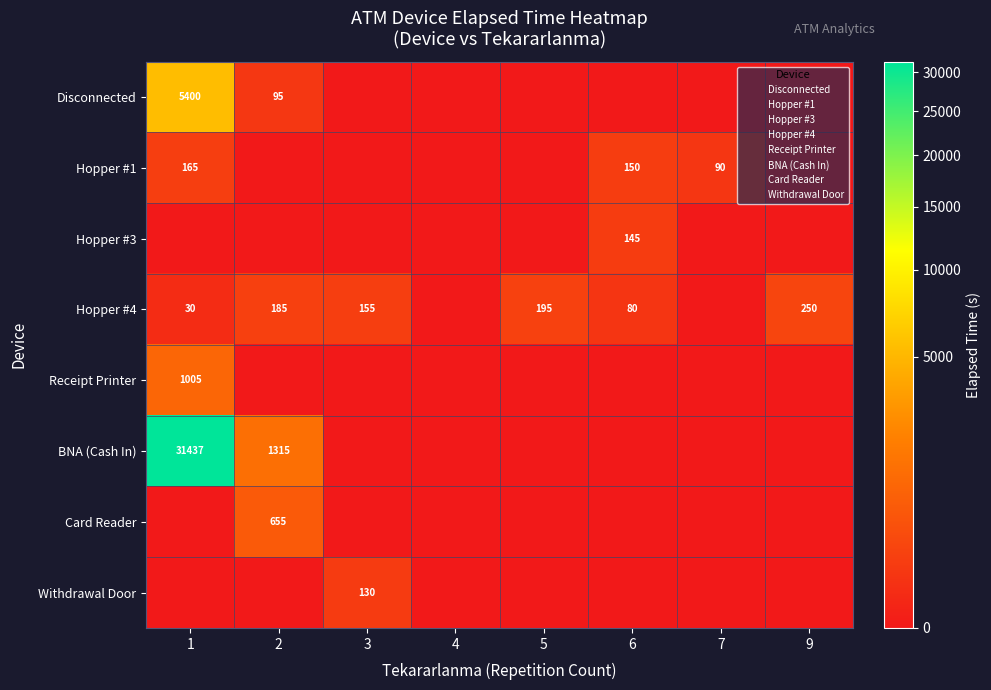

Reading left to right, transcribe all the data shown in this chart.

Disconnected: 1=5400	2=95	3=0	4=0	5=0	6=0	7=0	9=0
Hopper #1: 1=165	2=0	3=0	4=0	5=0	6=150	7=90	9=0
Hopper #3: 1=0	2=0	3=0	4=0	5=0	6=145	7=0	9=0
Hopper #4: 1=30	2=185	3=155	4=0	5=195	6=80	7=0	9=250
Receipt Printer: 1=1005	2=0	3=0	4=0	5=0	6=0	7=0	9=0
BNA (Cash In): 1=31437	2=1315	3=0	4=0	5=0	6=0	7=0	9=0
Card Reader: 1=0	2=655	3=0	4=0	5=0	6=0	7=0	9=0
Withdrawal Door: 1=0	2=0	3=130	4=0	5=0	6=0	7=0	9=0